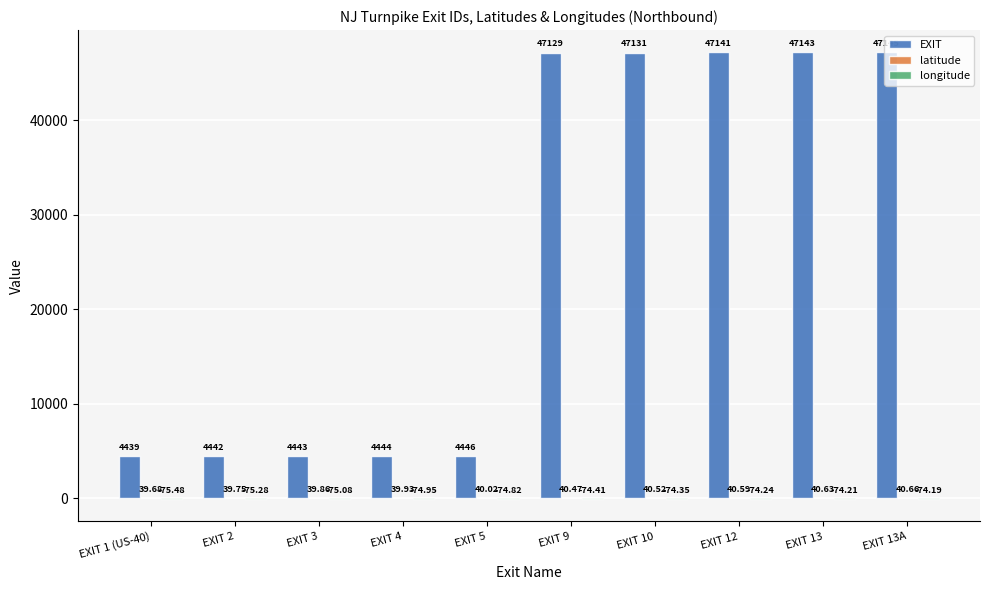

Which series changed the most between EXIT 2 and EXIT 13A?

EXIT